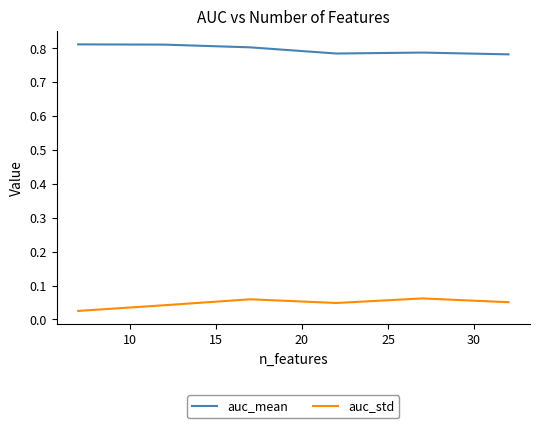

What are all the series names shown in the legend?

auc_mean, auc_std